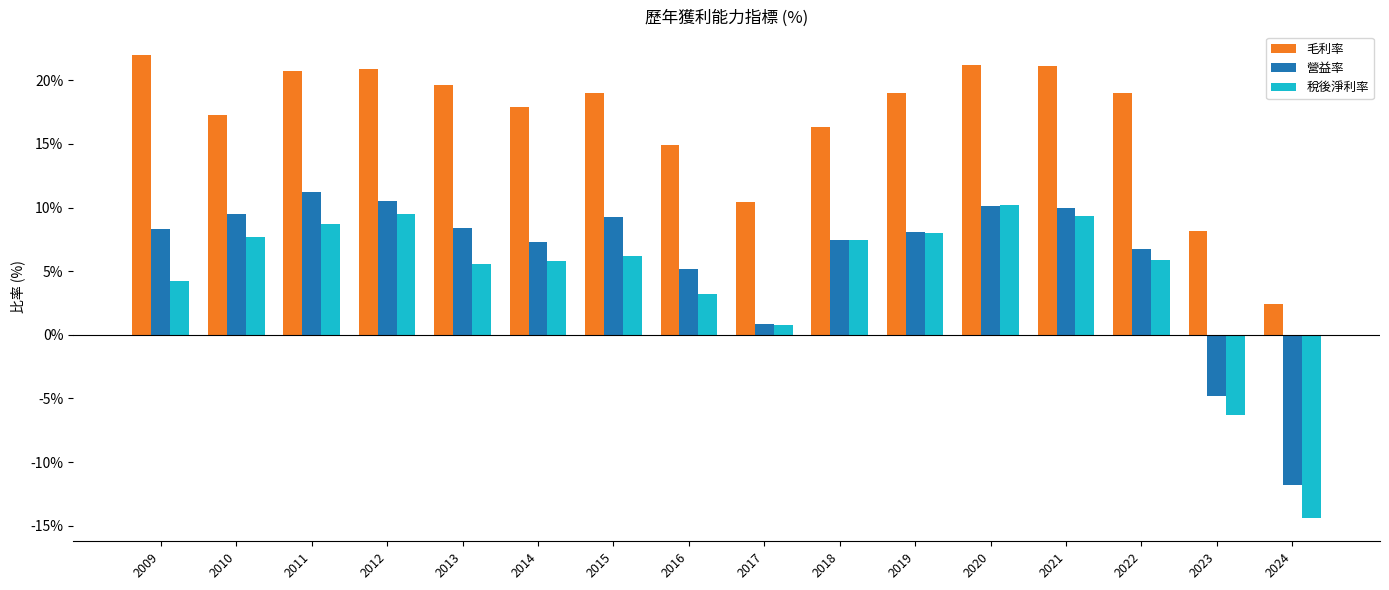

Is it true that 稅後淨利率 equals 5.6 at 2013?

True